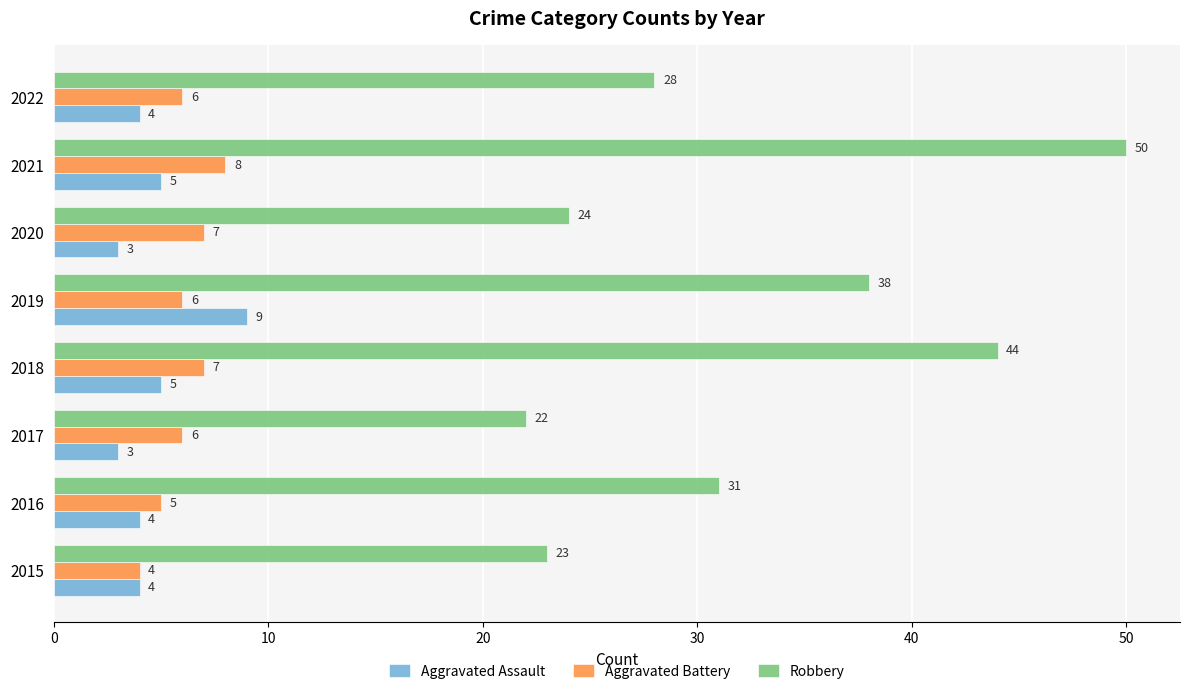

Which category has the highest value in the Aggravated Battery series?

2021